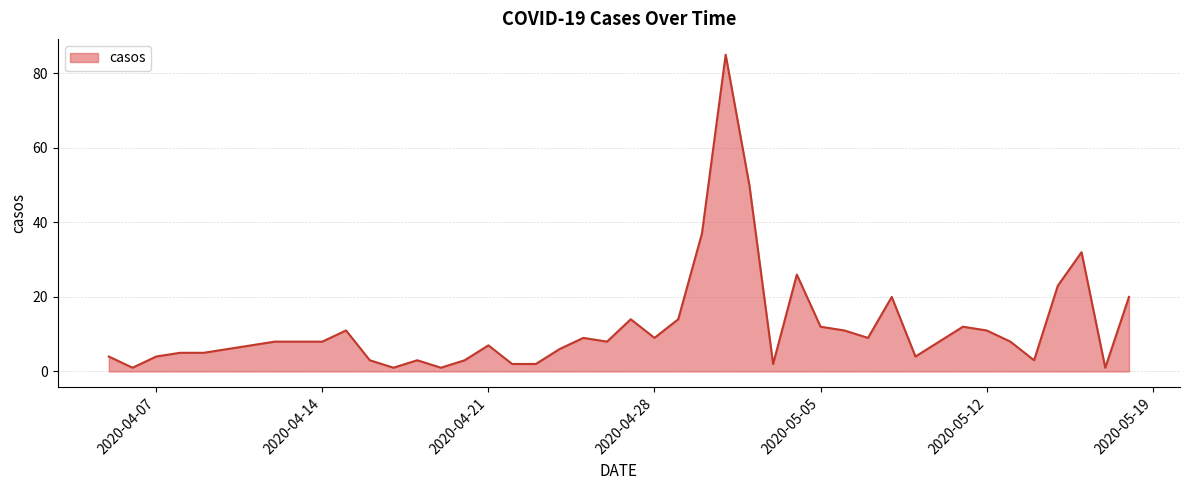

Does the chart have visible grid lines?

Yes